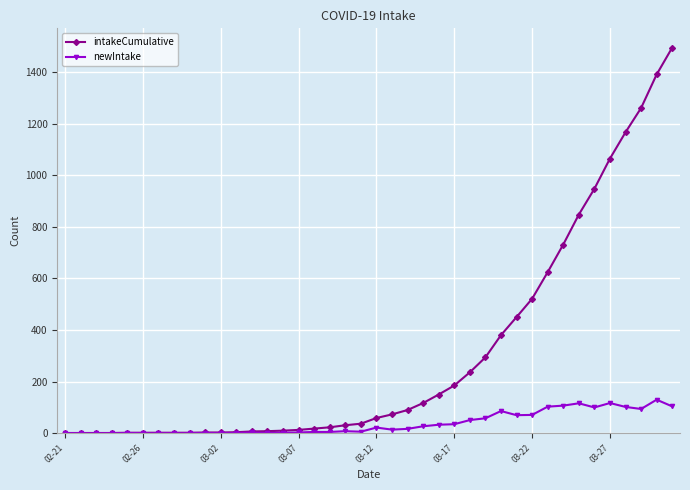

What is the greatest value displayed?

1494